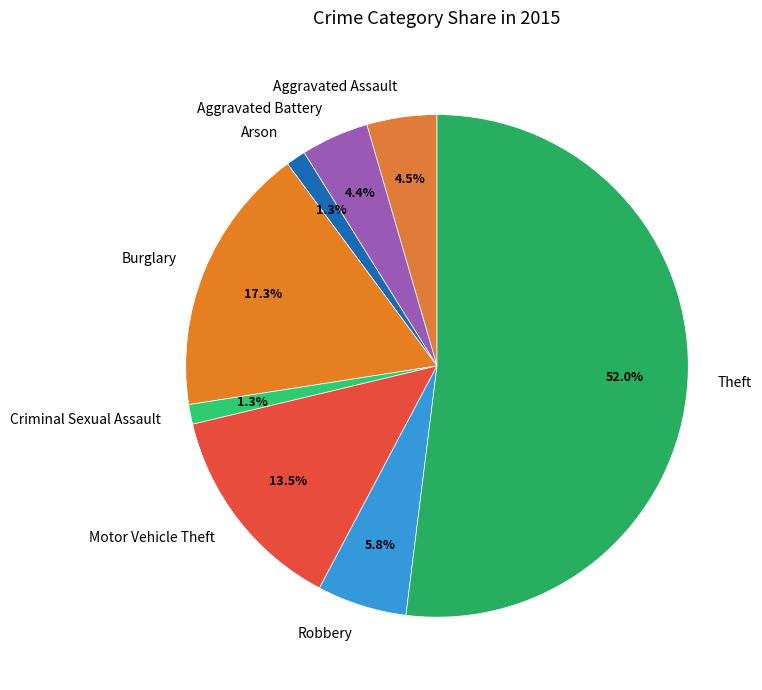

Which slice is the largest?

Theft